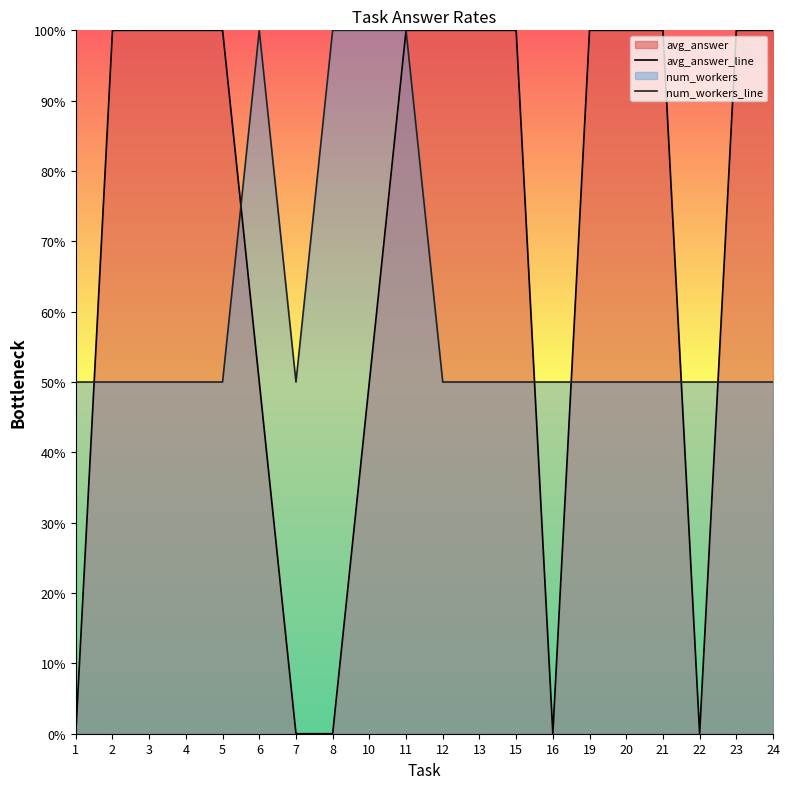

What is the total value across all series at 16?

0.5